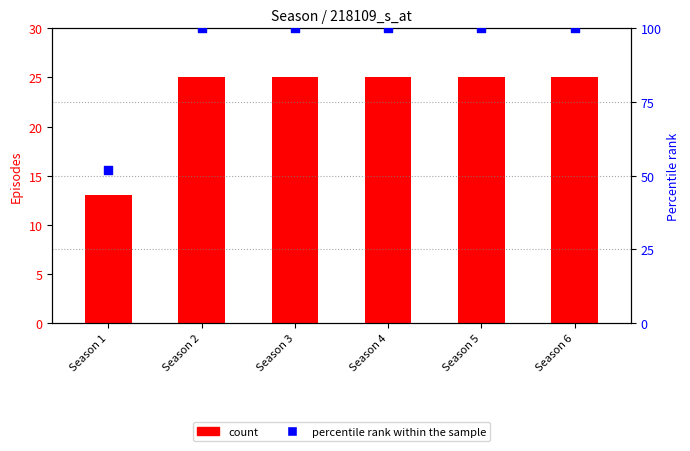

What is the total value across all series at Season 4?

125